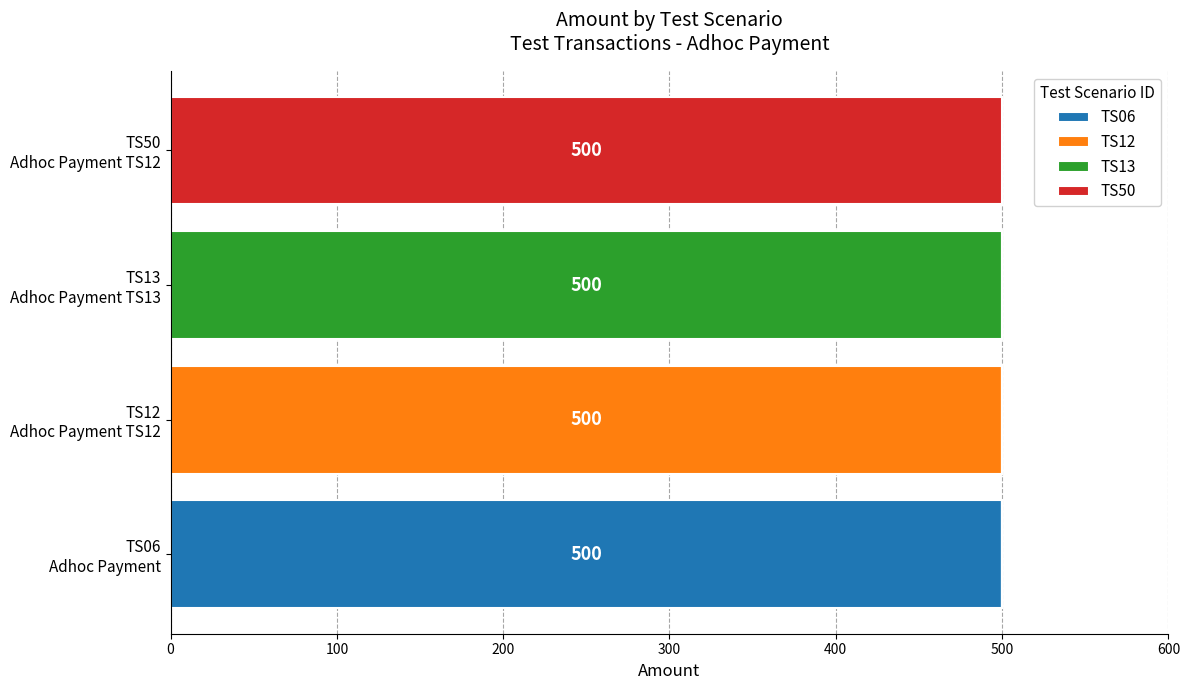

How many series are shown in this chart?

4